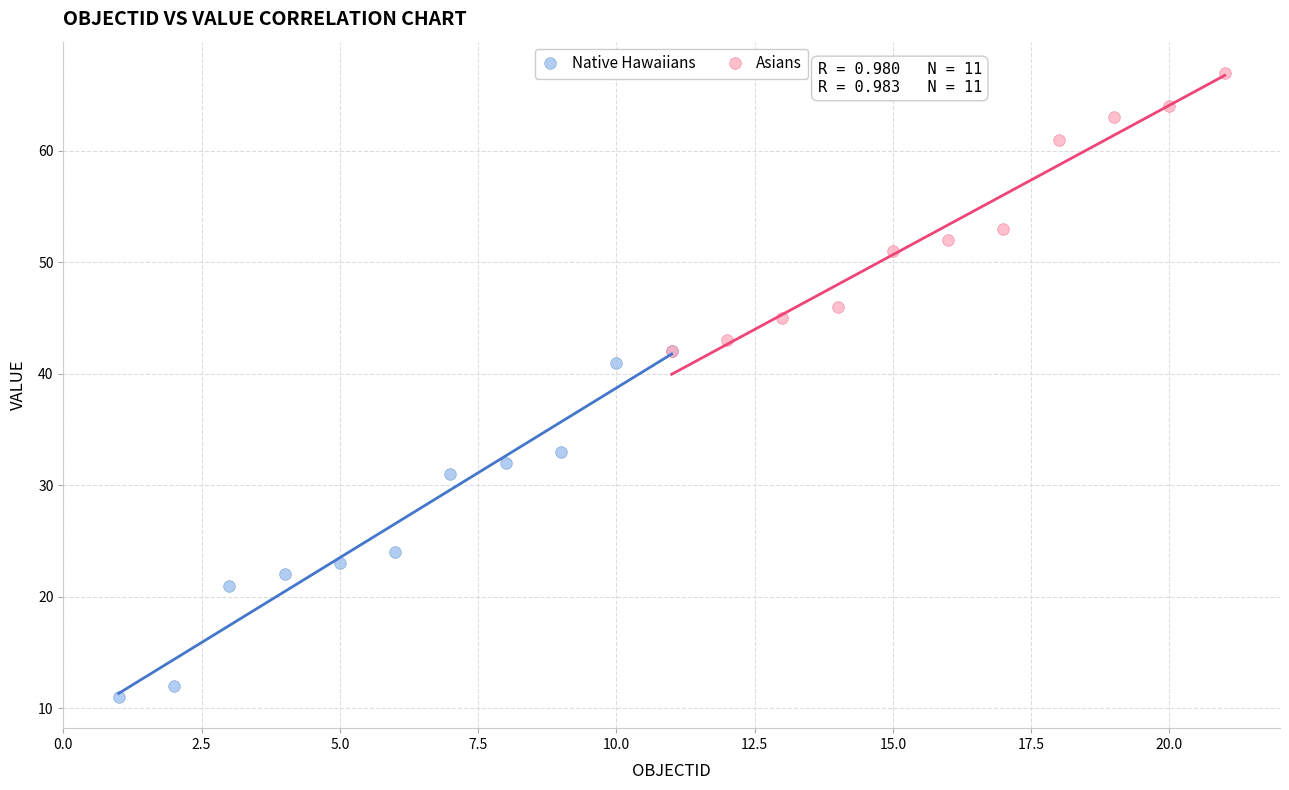

Which series contains the lowest Y value?

Native Hawaiians